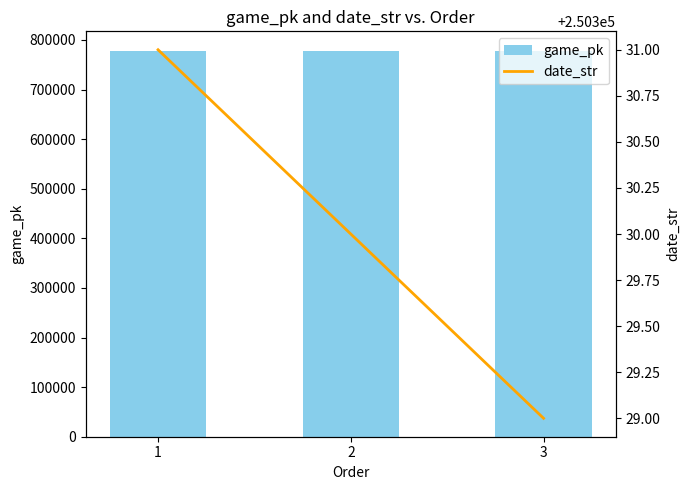

Reading left to right, list all the values displayed in this chart.

game_pk: 778508	778519	778539
date_str: 250331	250330	250329